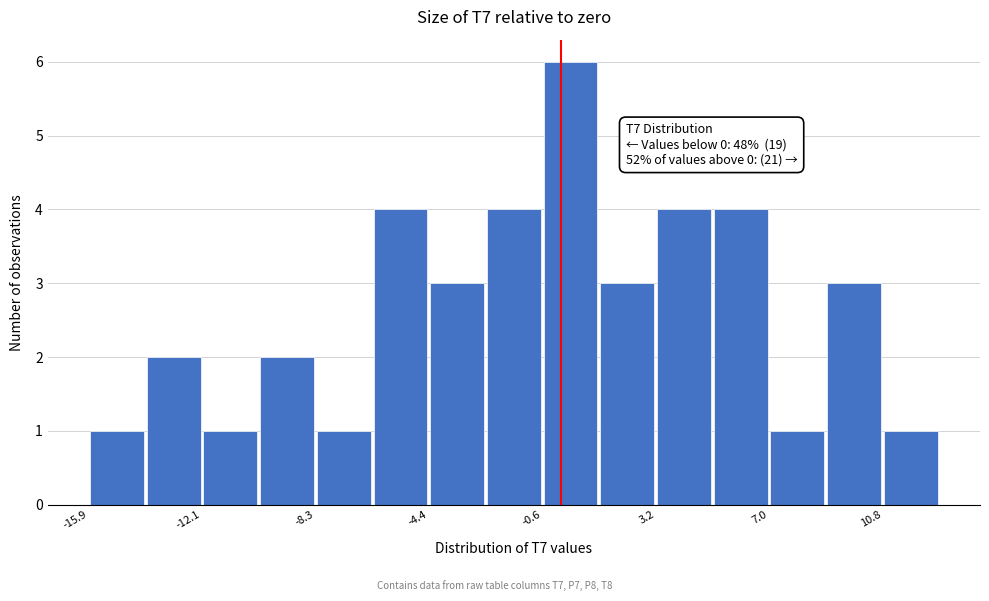

Read against the x-axis, roughly where is the centre of the tallest bar?

0.5